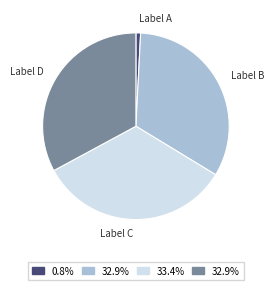

Between Label A and Label C, which is larger?

Label C